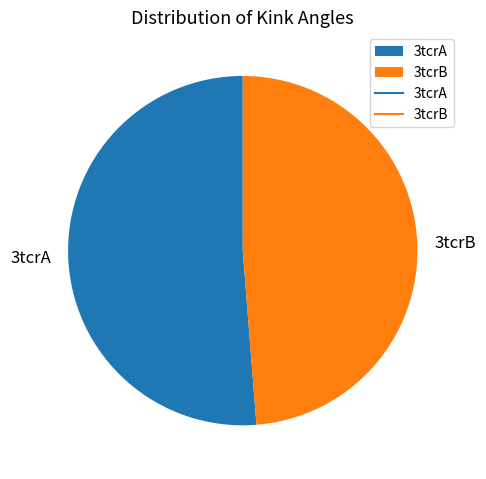

Which has a higher value, 3tcrA or 3tcrB?

3tcrA